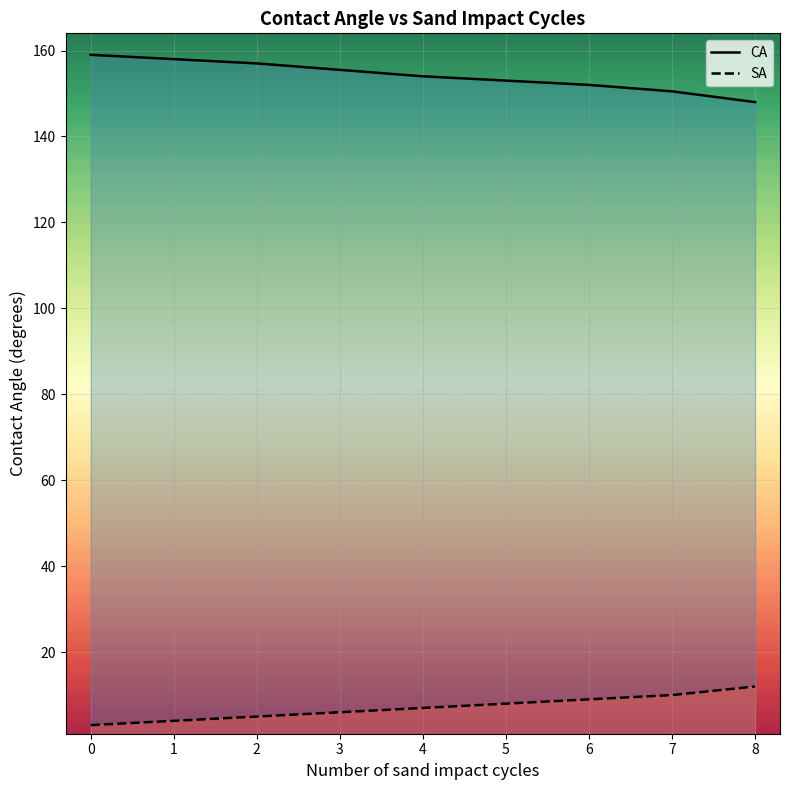

Which series changed the most between 1 and 2?

CA